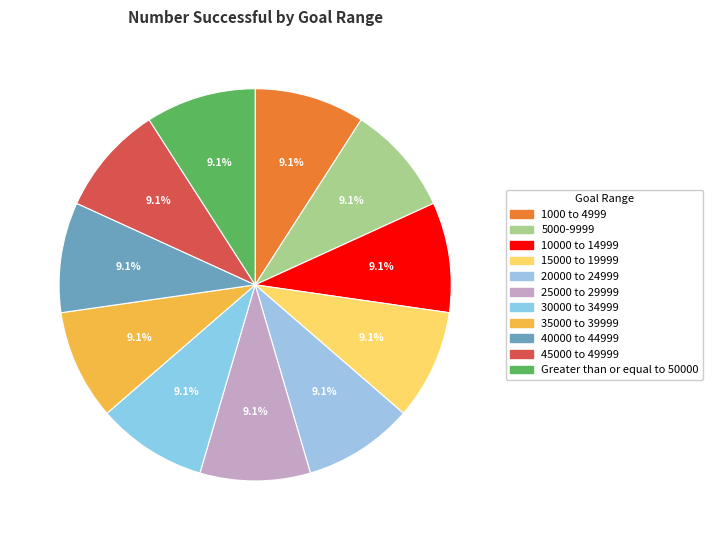

To the nearest percent, what is the combined percentage of 40000 to 44999 and 30000 to 34999?

18%